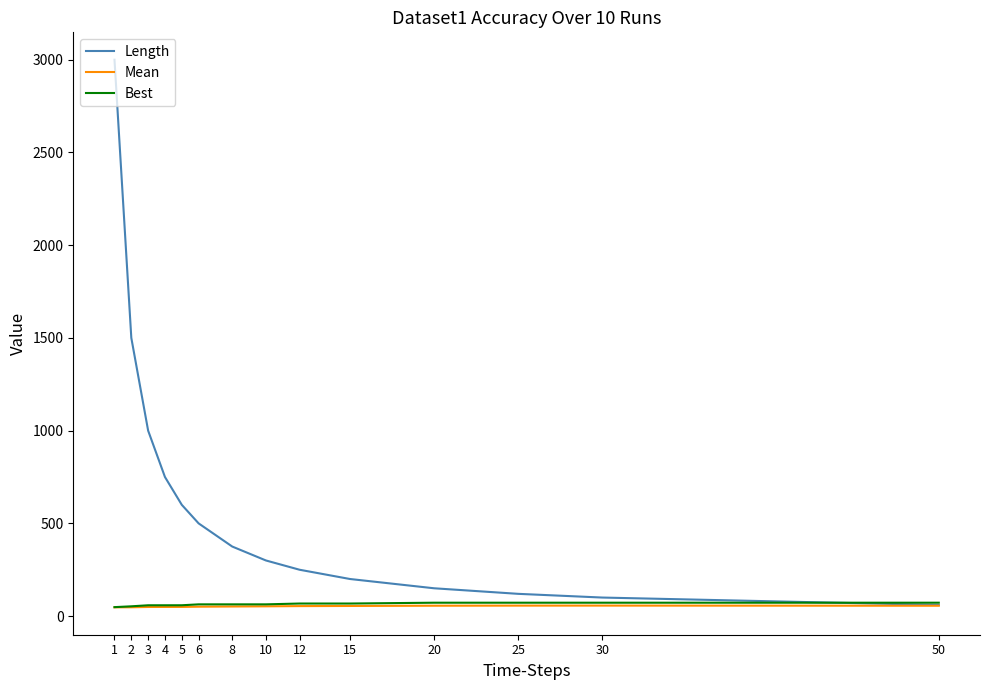

Is the value of Mean at 20 greater than the value of Length at 10?

No